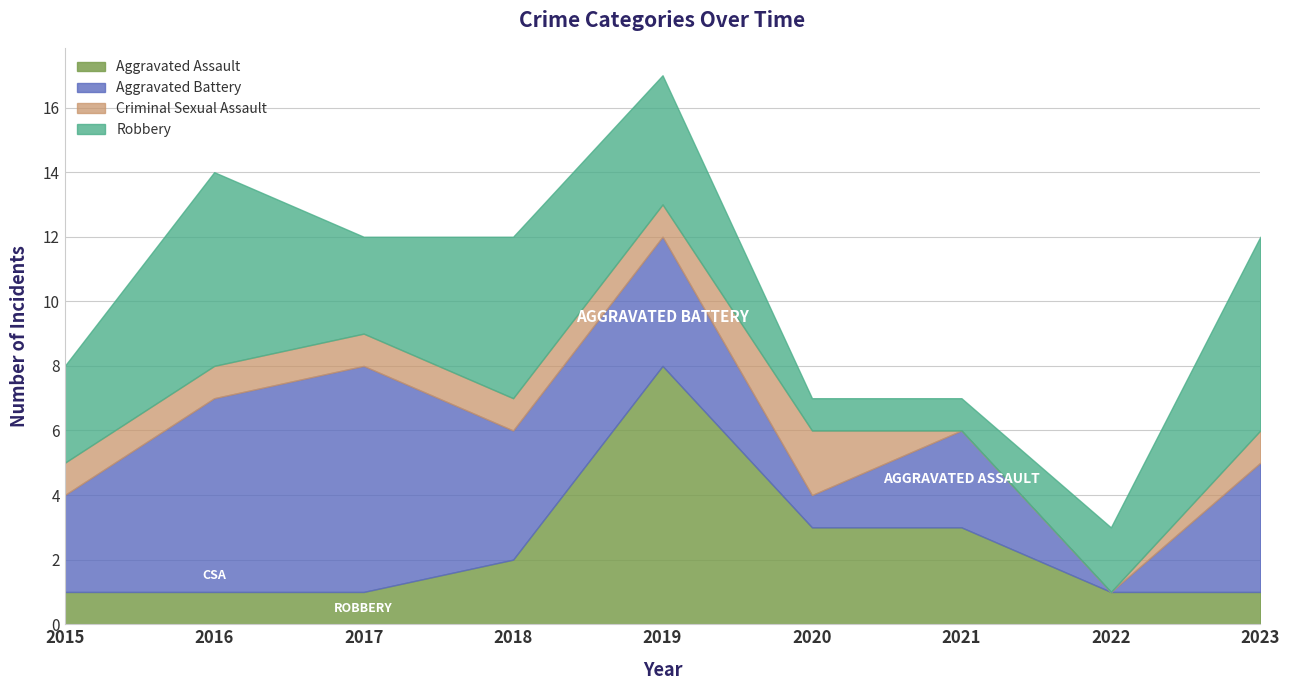

Which label corresponds to the largest value in the chart?

2019